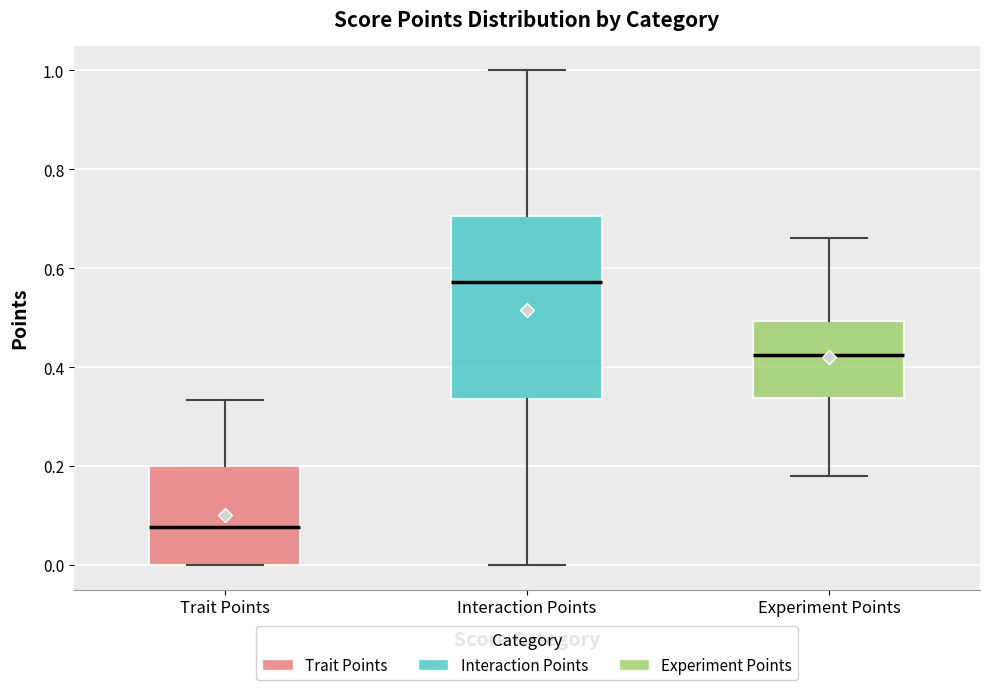

Reading left to right, transcribe this box plot: for each box, give where its median line is, the range the box spans, and where its two whiskers end, as read against the y-axis. The values are not printed on the chart, so give them approximately, as read against the axis.

Trait Points: median 0.08, box 0.00 to 0.20, whiskers 0.00 to 0.34
Interaction Points: median 0.58, box 0.34 to 0.70, whiskers 0.00 to 1.00
Experiment Points: median 0.42, box 0.34 to 0.50, whiskers 0.18 to 0.66